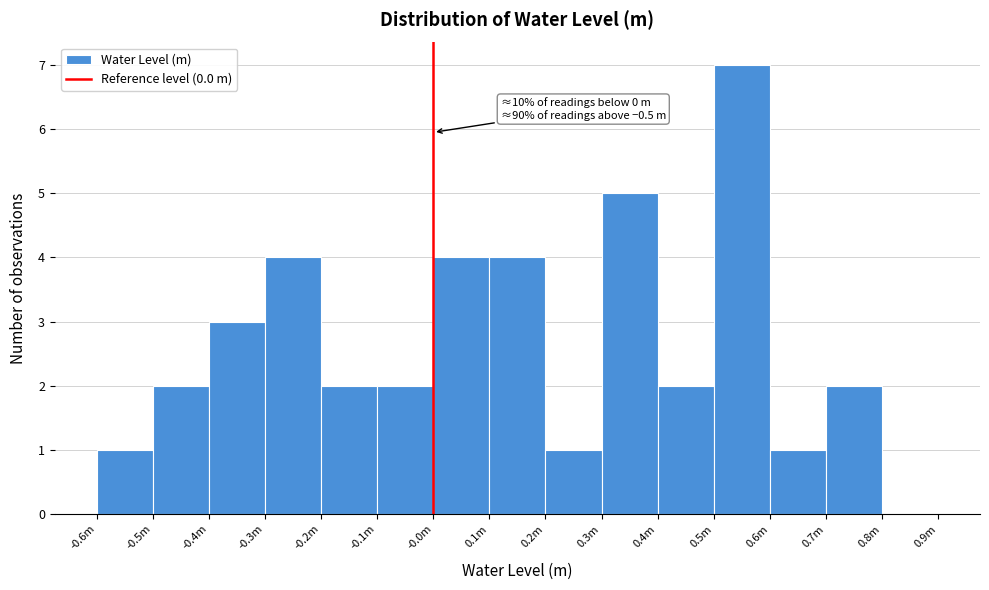

Reading left to right, list all the values displayed in this chart.

-0.6m=1	-0.5m=2	-0.4m=3	-0.3m=4	-0.2m=2	-0.1m=2	-0.0m=4	0.1m=4	0.2m=1	0.3m=5	0.4m=2	0.5m=7	0.6m=1	0.7m=2	0.8m=0